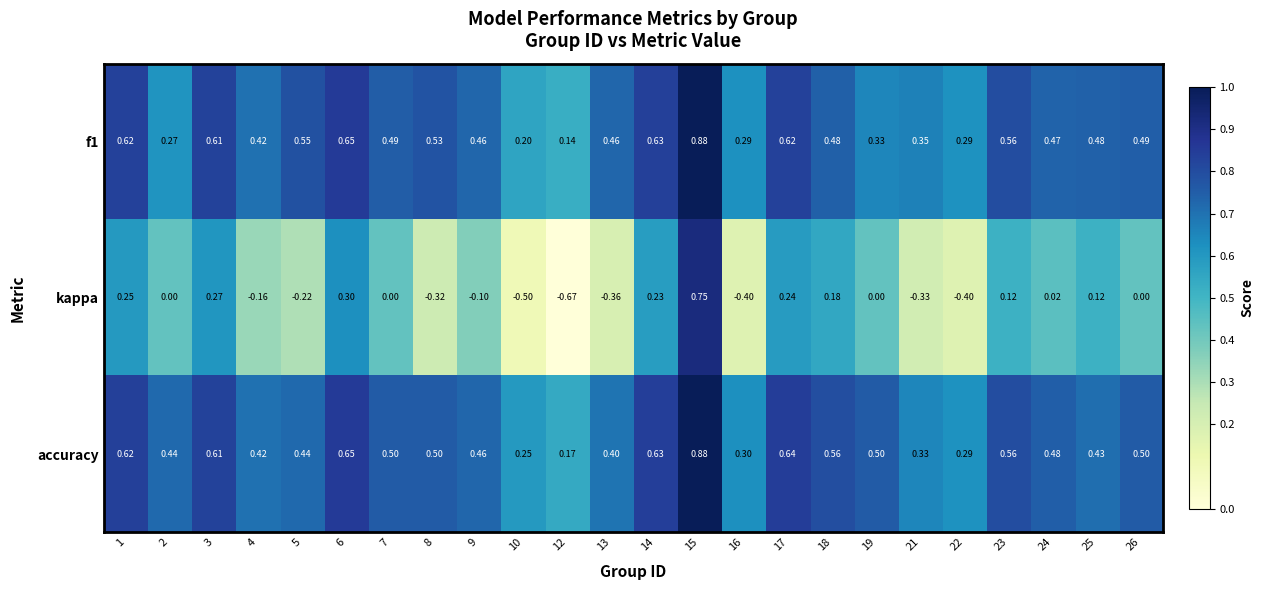

Which series has the largest total across all categories?

accuracy